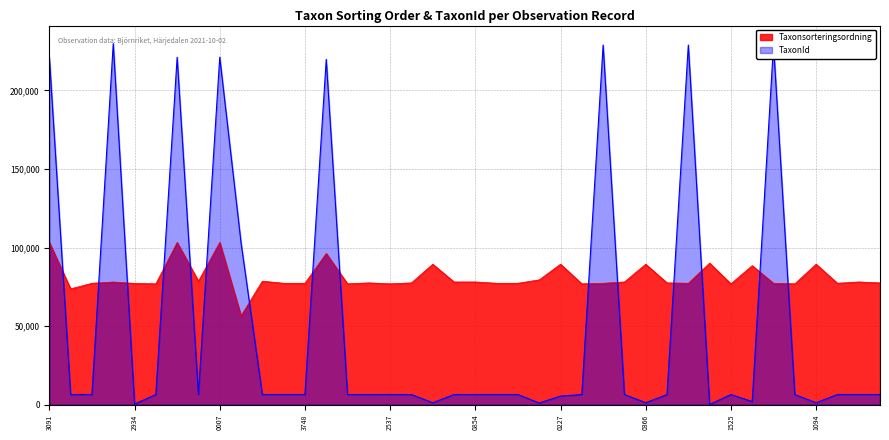

After their last crossing, which series has the higher values: TaxonId or Taxonsorteringsordning?

Taxonsorteringsordning